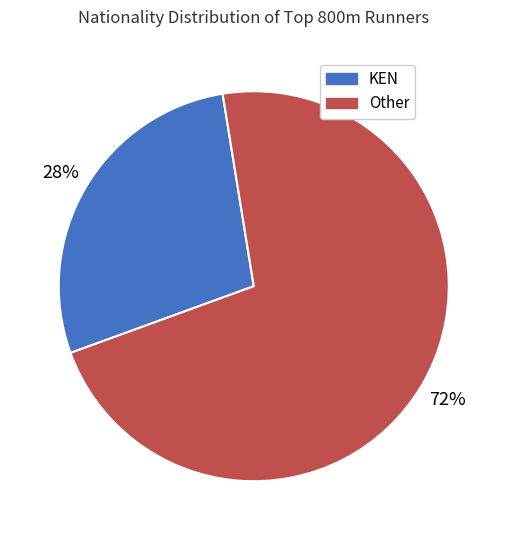

Which slice is the smallest?

KEN